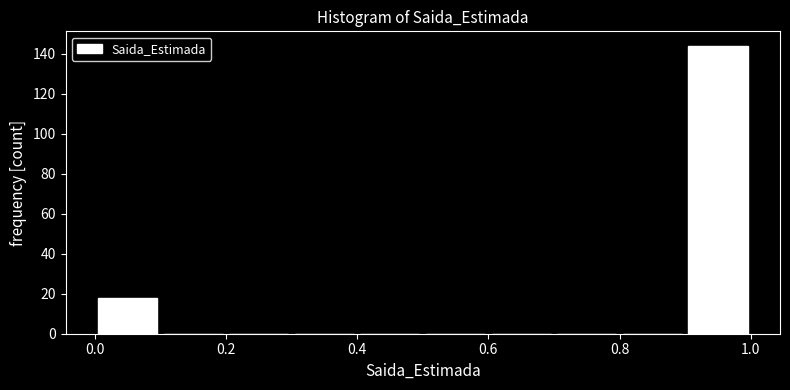

Over which range of the x-axis is the bar tallest?

0.9 to 1.0